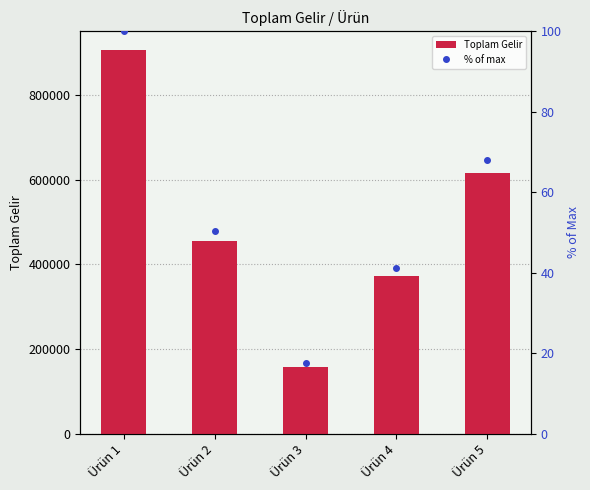

At which label does % of max reach its peak?

Ürün 1